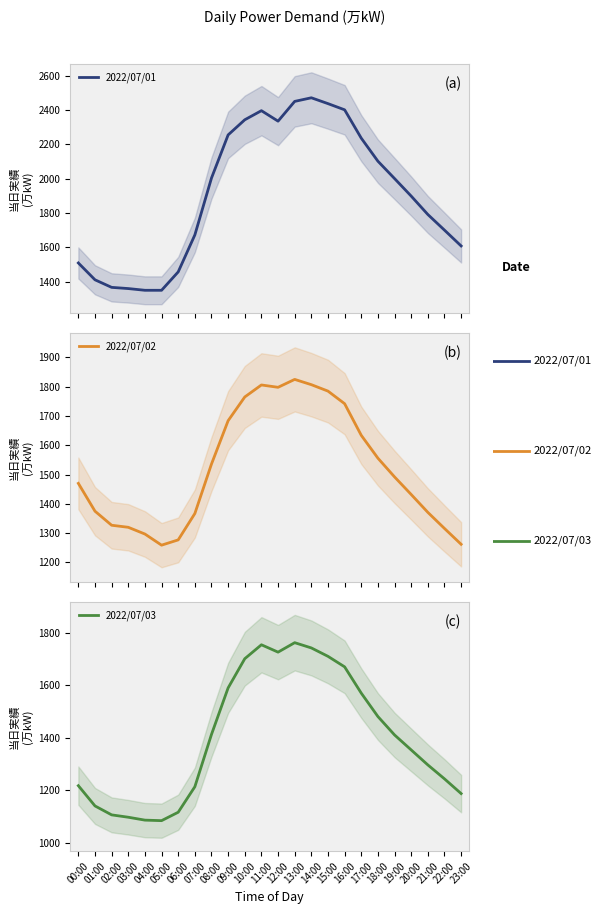

At which category is the sum across all series the highest?

13:00